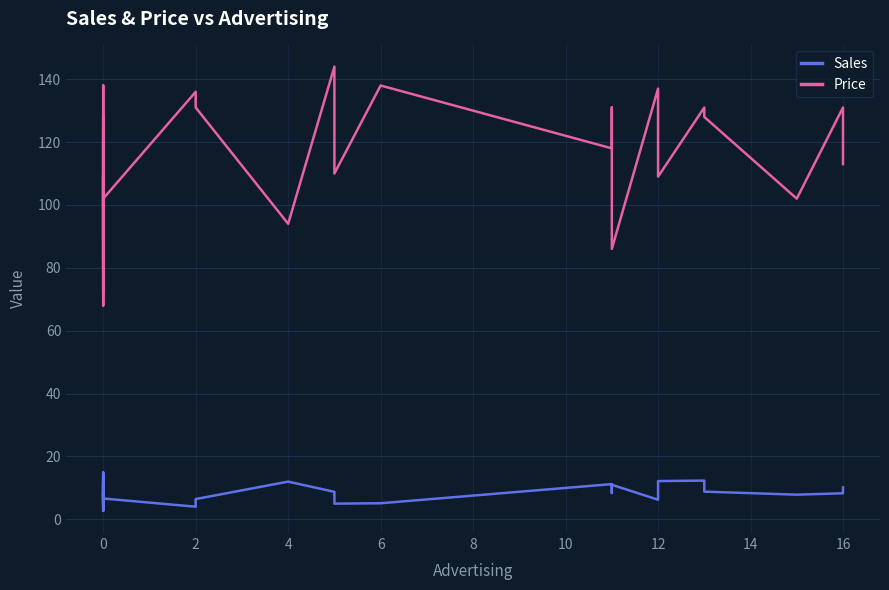

Count the number of data series in this chart.

2